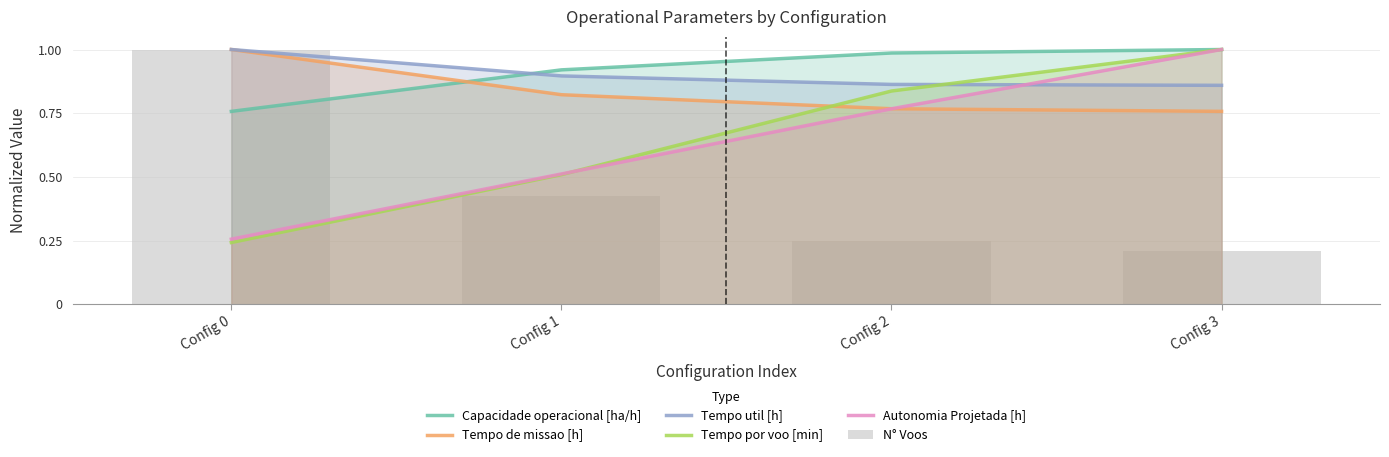

The Capacidade operacional [ha/h] series shows 0.8 at Config 0. True or false?

True